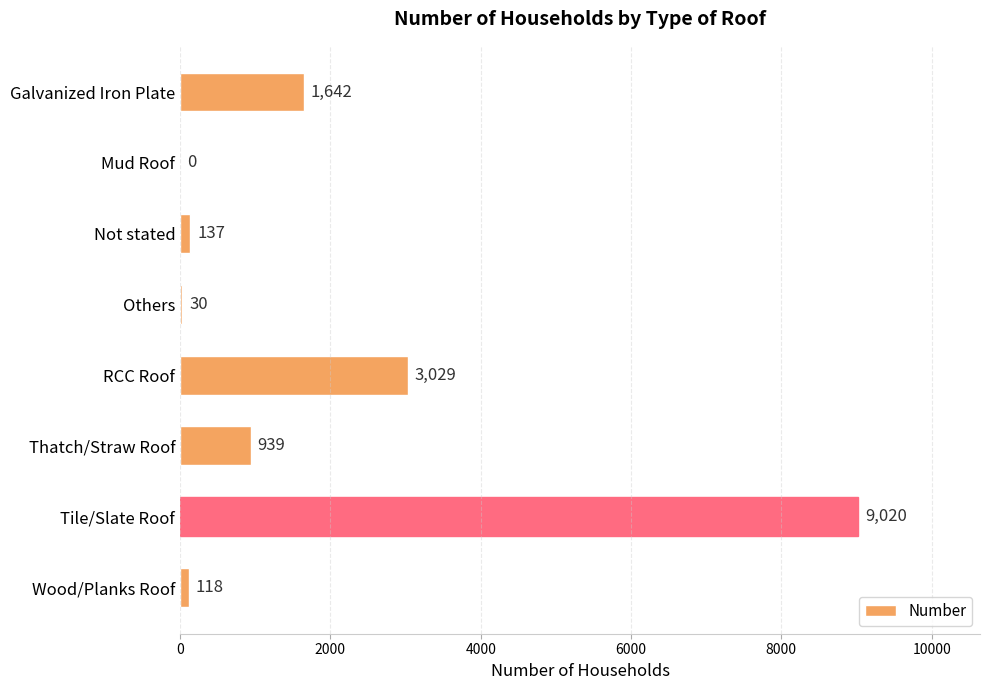

Are the bars horizontal?

Yes